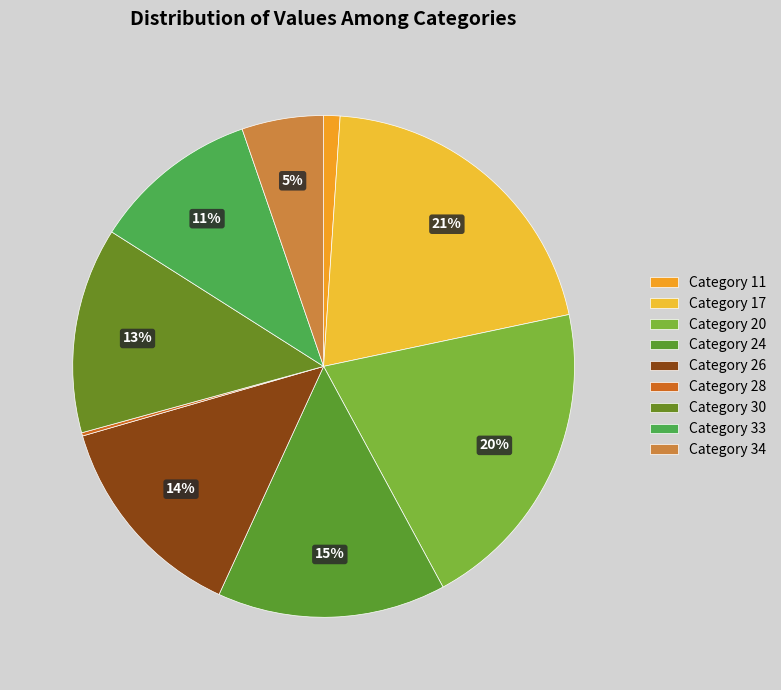

Which category has the smallest portion of the pie?

28